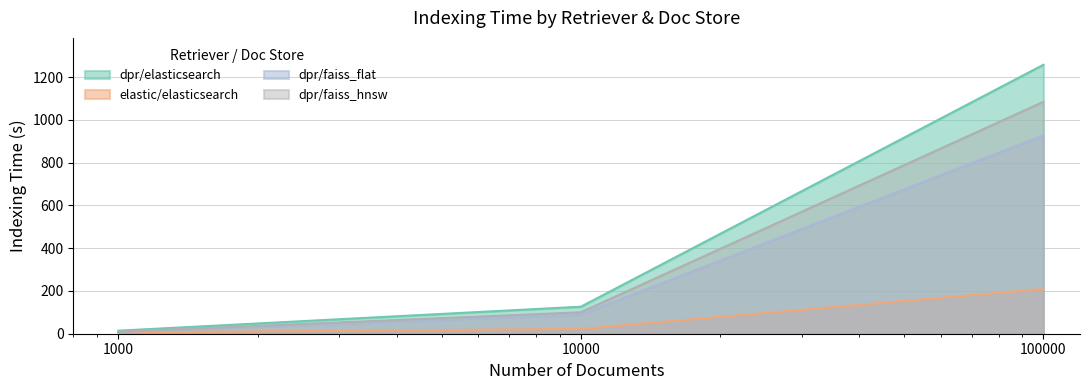

What are all the series names shown in the legend?

dpr/elasticsearch, elastic/elasticsearch, dpr/faiss_flat, dpr/faiss_hnsw